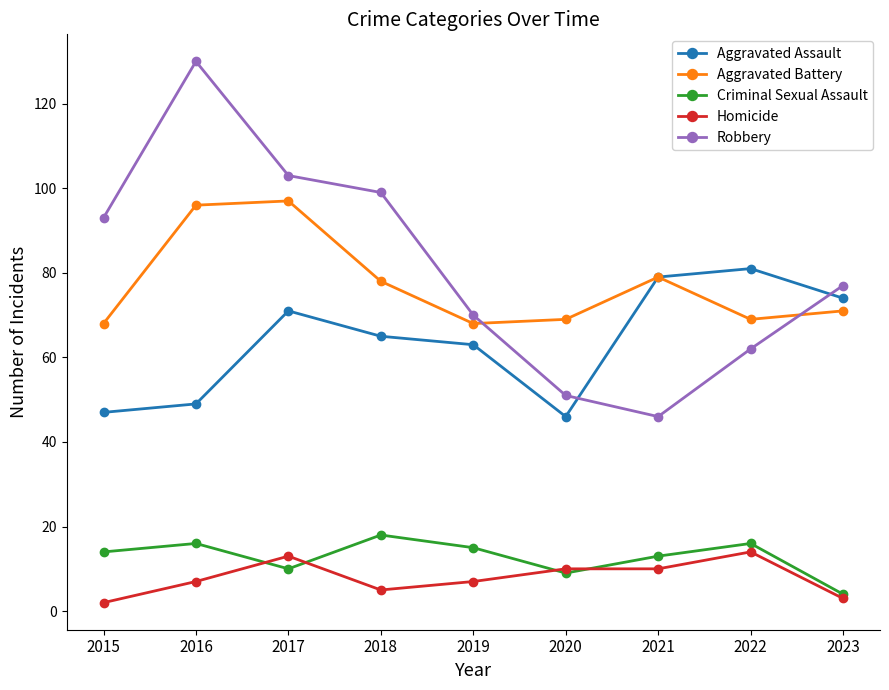

Reading right to left, what are all the values shown in this chart?

Aggravated Assault: 2023=74	2022=81	2021=79	2020=46	2019=63	2018=65	2017=71	2016=49	2015=47
Aggravated Battery: 2023=71	2022=69	2021=79	2020=69	2019=68	2018=78	2017=97	2016=96	2015=68
Criminal Sexual Assault: 2023=4	2022=16	2021=13	2020=9	2019=15	2018=18	2017=10	2016=16	2015=14
Homicide: 2023=3	2022=14	2021=10	2020=10	2019=7	2018=5	2017=13	2016=7	2015=2
Robbery: 2023=77	2022=62	2021=46	2020=51	2019=70	2018=99	2017=103	2016=130	2015=93